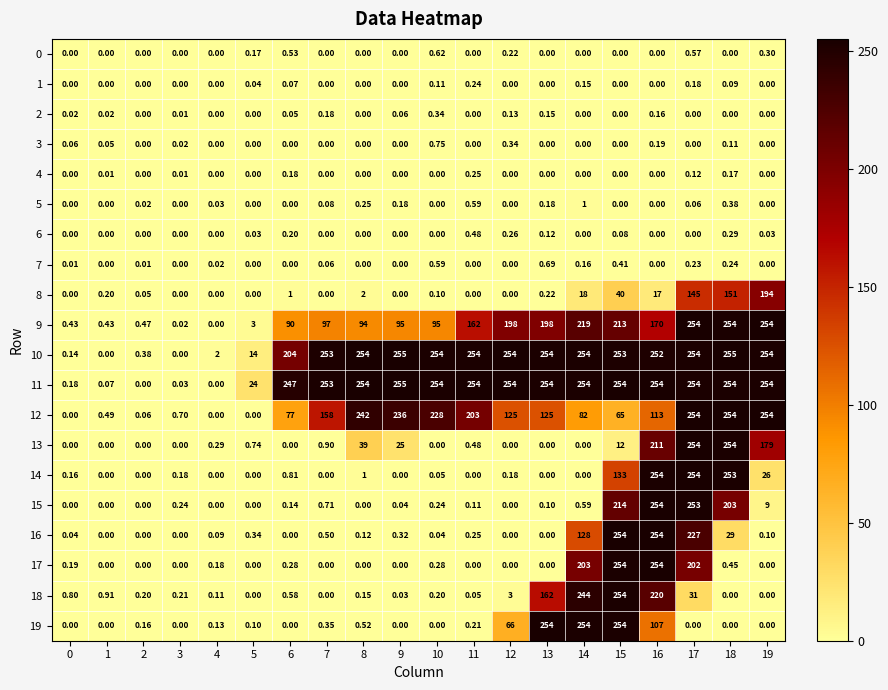

Is the value of 0 at 4 greater than the value of 12 at 7?

No